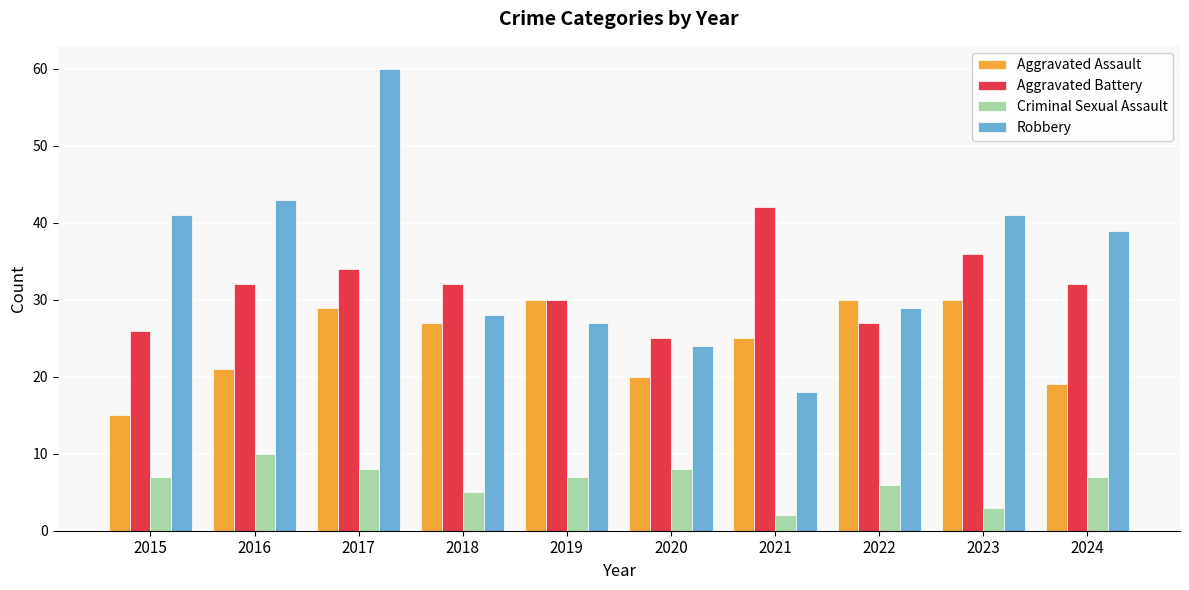

How many distinct data groups are displayed?

4